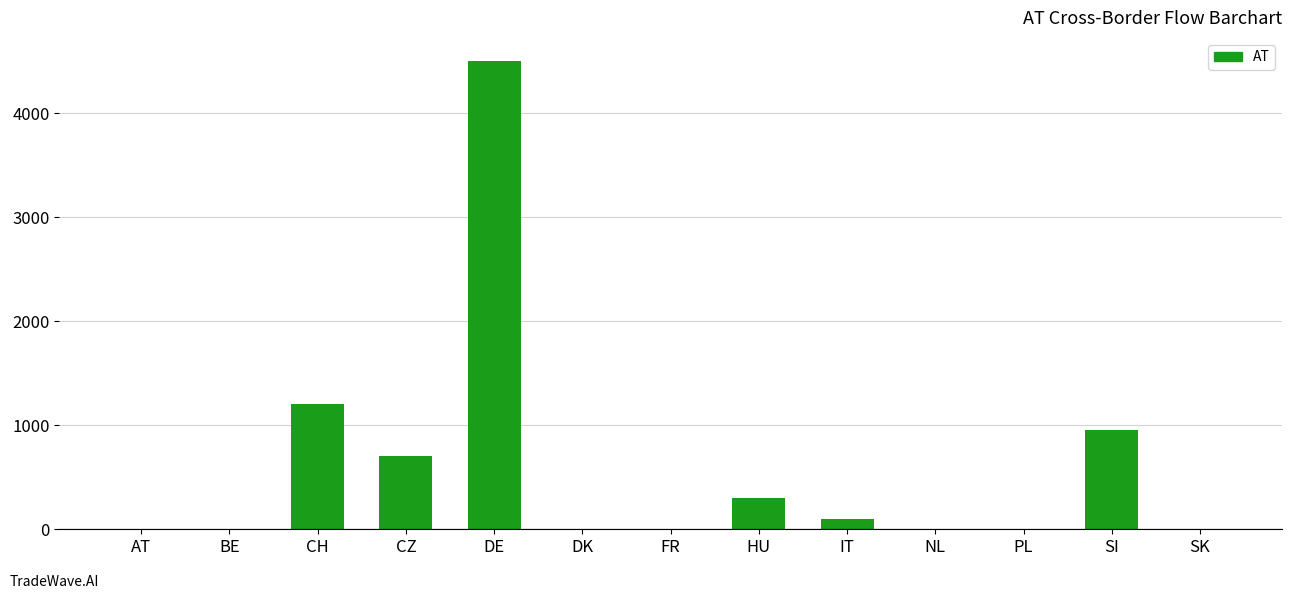

How many values exceed 0?

6